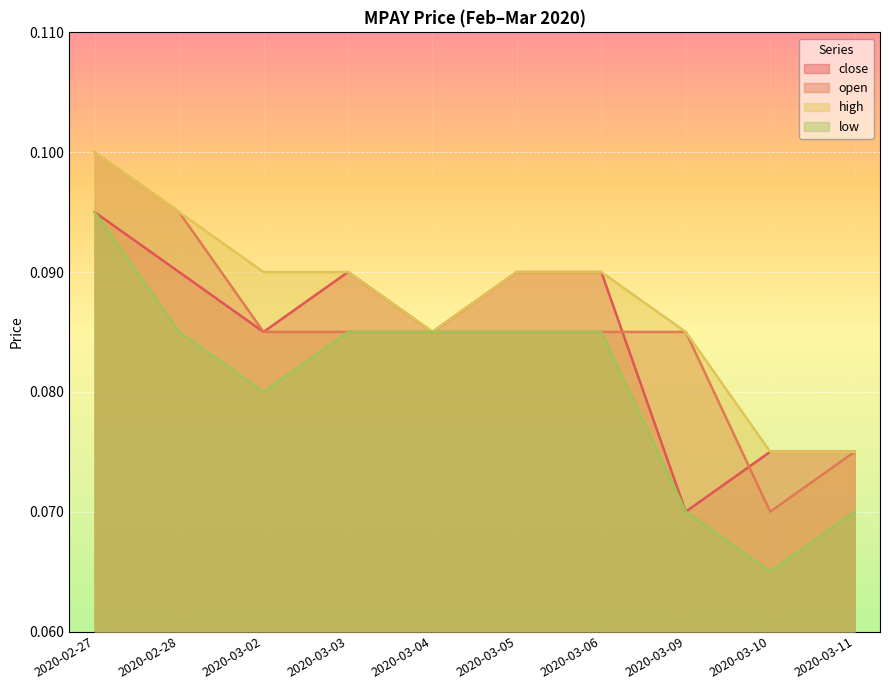

Read the low value at 2020-02-27.

0.1